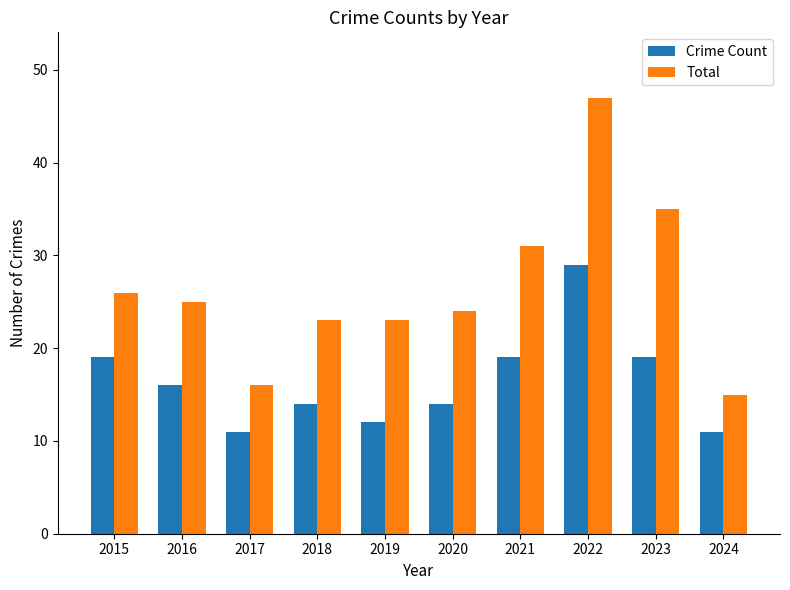

Read the Total value at 2020.

24